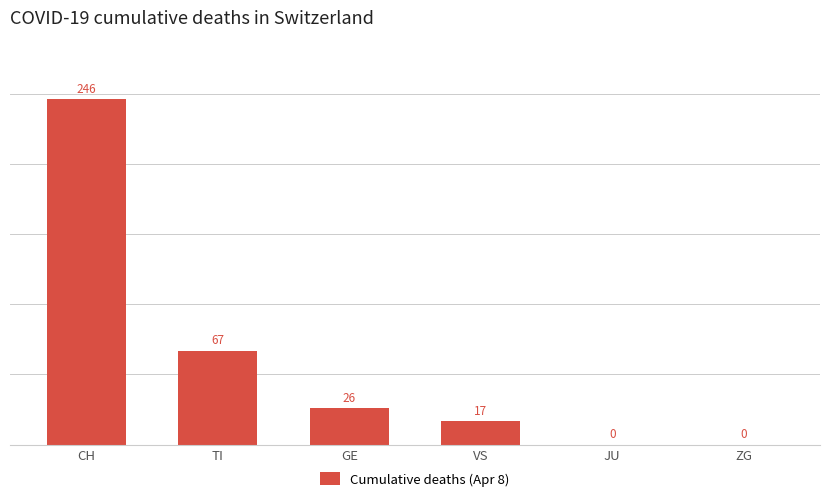

Is it true that the value at ZG is 133?

False